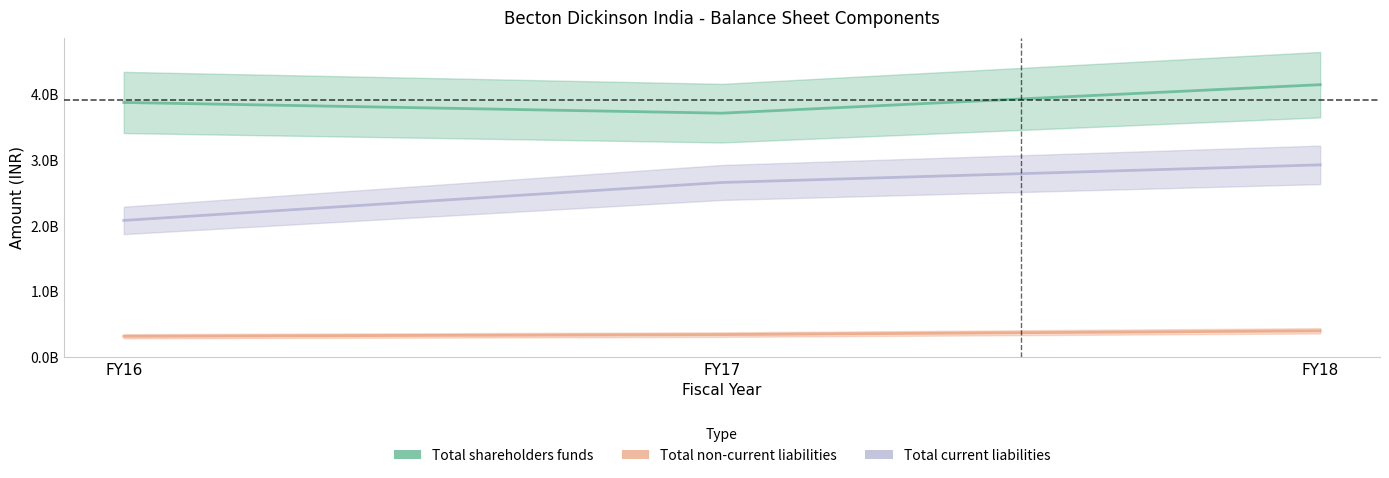

Reading right to left, what are all the values shown in this chart?

Total shareholders funds: FY18=4144300000	FY17=3711200000	FY16=3874100000
Total non-current liabilities: FY18=404100000	FY17=346900000	FY16=321000000
Total current liabilities: FY18=2926300000	FY17=2658400000	FY16=2082000000